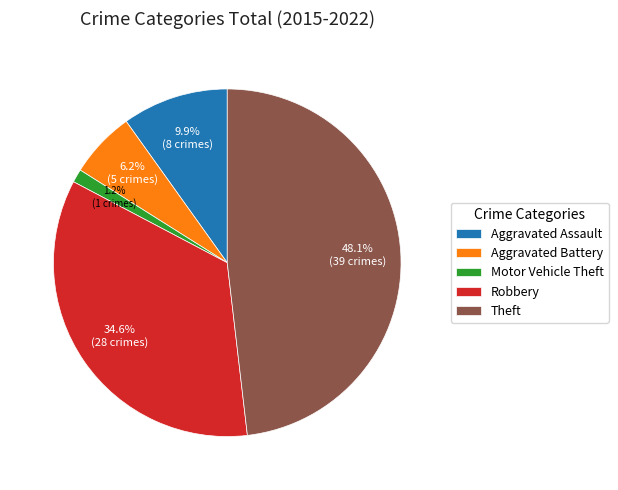

What portion of the pie excludes Aggravated Assault?

90.1%